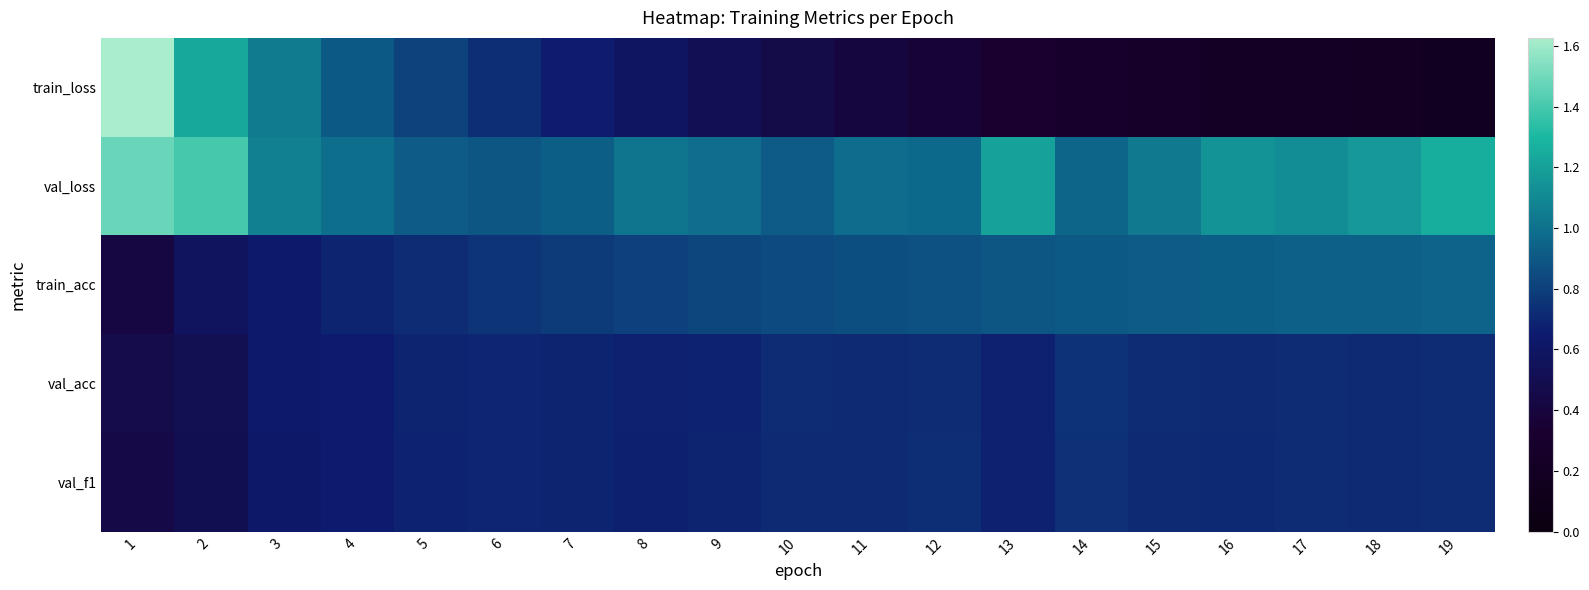

Reading left to right, extract all data points from this chart.

train_loss: 1=1.6	2=1.2	3=1.0	4=0.9	5=0.8	6=0.7	7=0.7	8=0.6	9=0.5	10=0.5	11=0.4	12=0.4	13=0.3	14=0.3	15=0.3	16=0.2	17=0.2	18=0.2	19=0.2
val_loss: 1=1.5	2=1.4	3=1.1	4=1.0	5=0.9	6=0.9	7=0.9	8=1.0	9=1.0	10=0.9	11=1.0	12=1.0	13=1.2	14=1.0	15=1.0	16=1.1	17=1.1	18=1.2	19=1.3
train_acc: 1=0.4	2=0.6	3=0.6	4=0.7	5=0.7	6=0.8	7=0.8	8=0.8	9=0.8	10=0.8	11=0.9	12=0.9	13=0.9	14=0.9	15=0.9	16=0.9	17=0.9	18=0.9	19=0.9
val_acc: 1=0.5	2=0.5	3=0.6	4=0.7	5=0.7	6=0.7	7=0.7	8=0.7	9=0.7	10=0.7	11=0.7	12=0.7	13=0.7	14=0.7	15=0.7	16=0.7	17=0.7	18=0.7	19=0.7
val_f1: 1=0.4	2=0.5	3=0.6	4=0.6	5=0.7	6=0.7	7=0.7	8=0.7	9=0.7	10=0.7	11=0.7	12=0.7	13=0.7	14=0.7	15=0.7	16=0.7	17=0.7	18=0.7	19=0.7